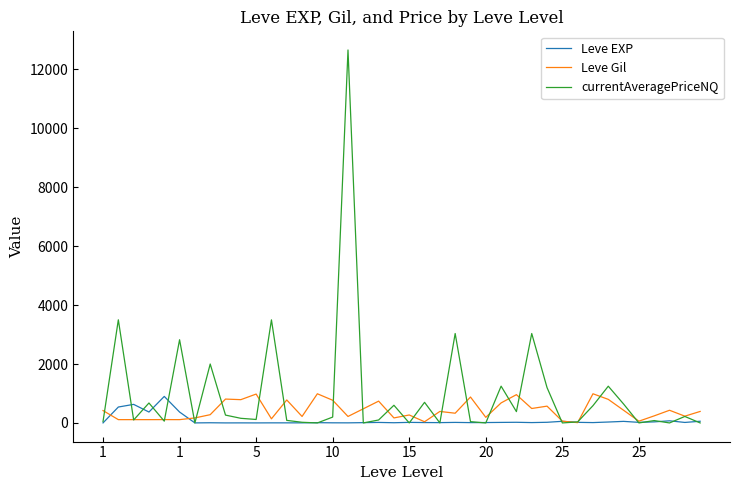

Which series has the largest range (max minus min)?

currentAveragePriceNQ